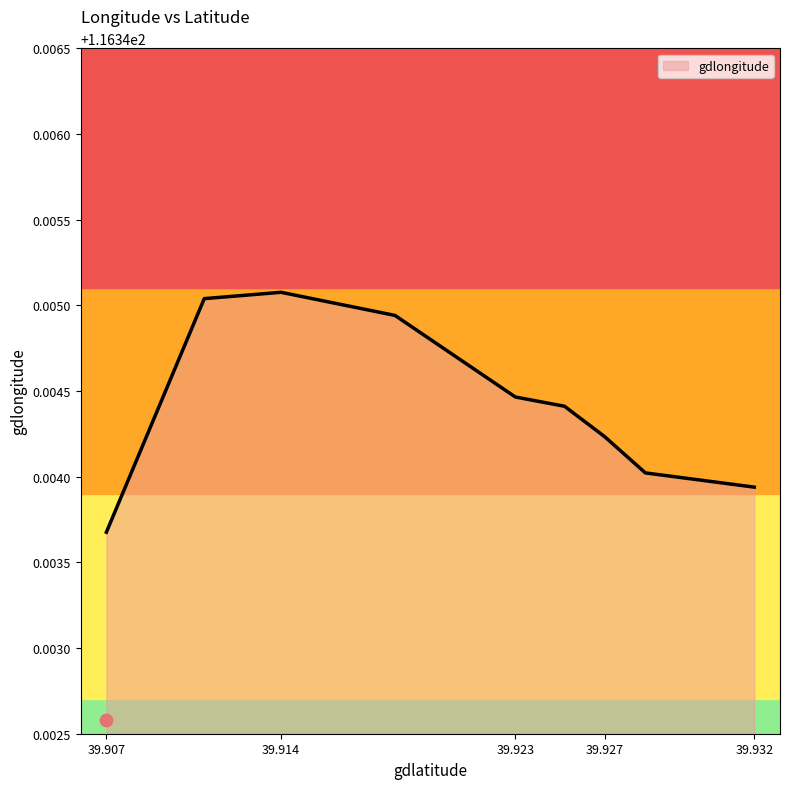

Between 39.907204 and 39.911007, which is larger?

39.911007